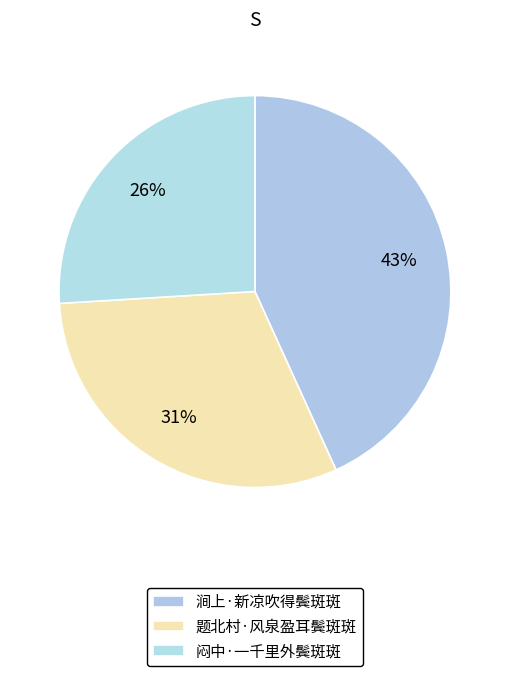

How many slices are in this pie chart?

3